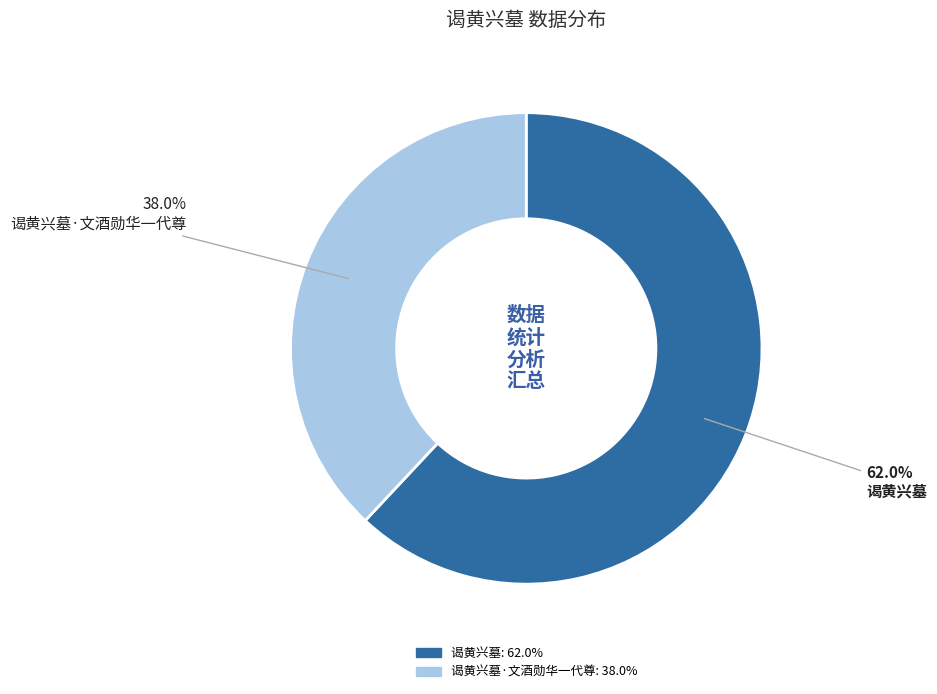

Is there a majority slice in this chart?

Yes